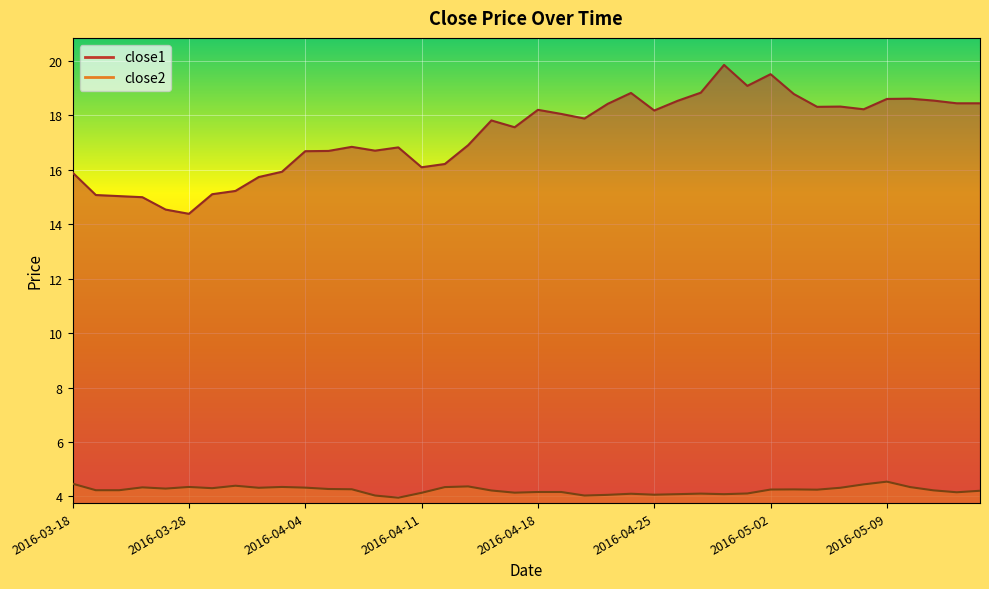

At which category does close1 reach its first local peak?

2016-04-06